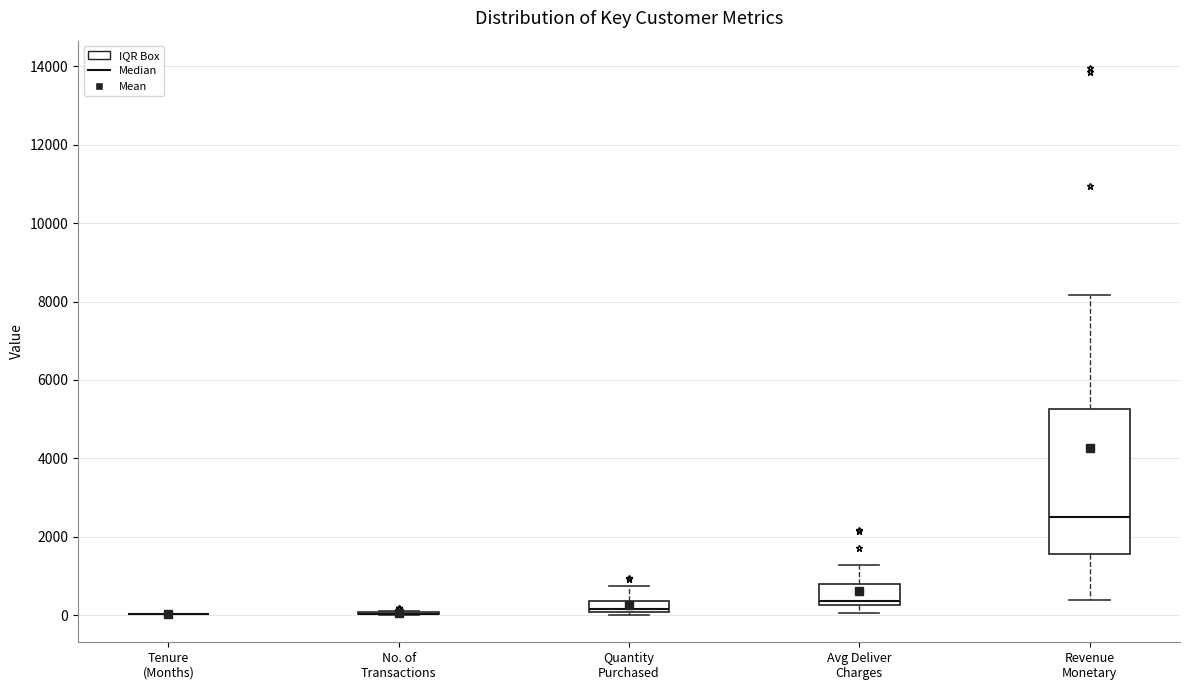

Comparing the boxes themselves (not the whiskers), which one is the tallest?

Revenue Monetary